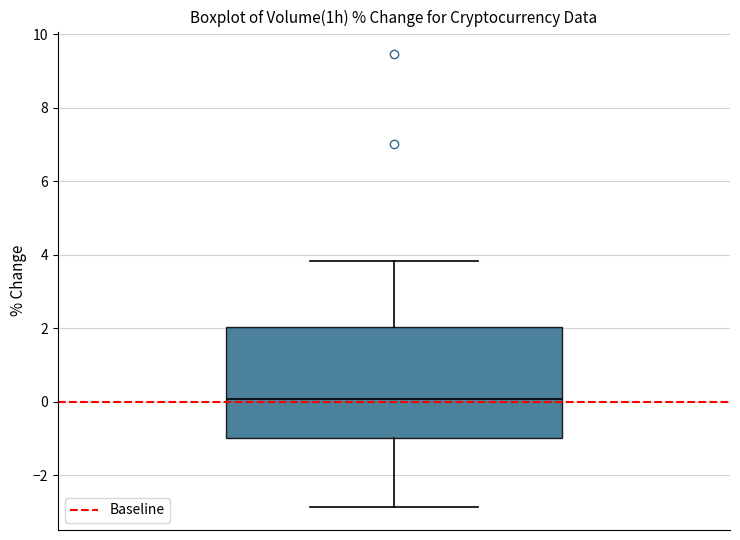

Transcribe this box plot: give where the median line is, the range the box spans, and where the two whiskers end, as read against the y-axis. The values are not printed on the chart, so give them approximately, as read against the axis.

median 0.0, box -1.0 to 2.0, whiskers -2.8 to 3.8